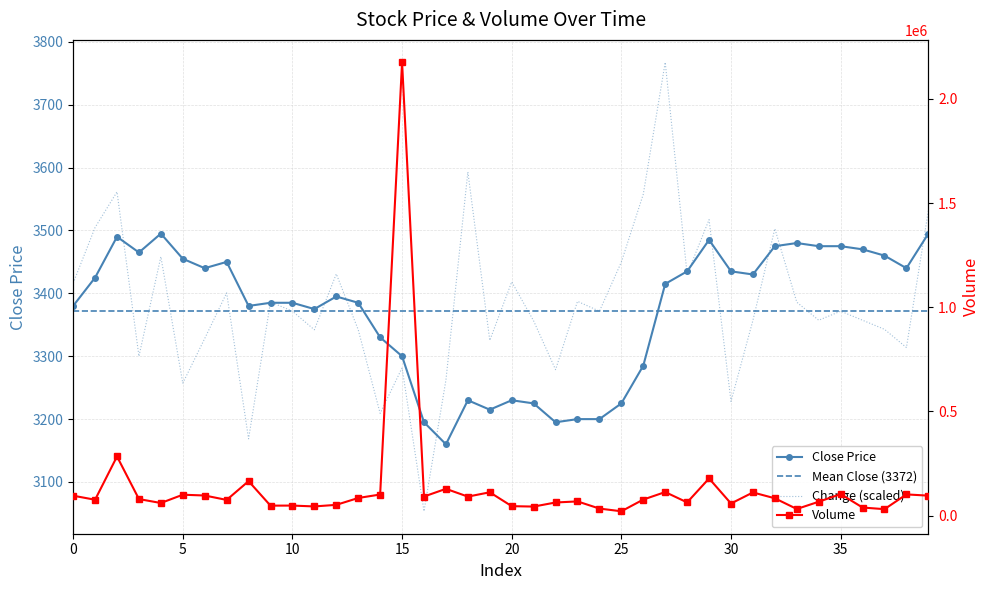

What is the value of the Change point at the 31st from the left?

3228.2